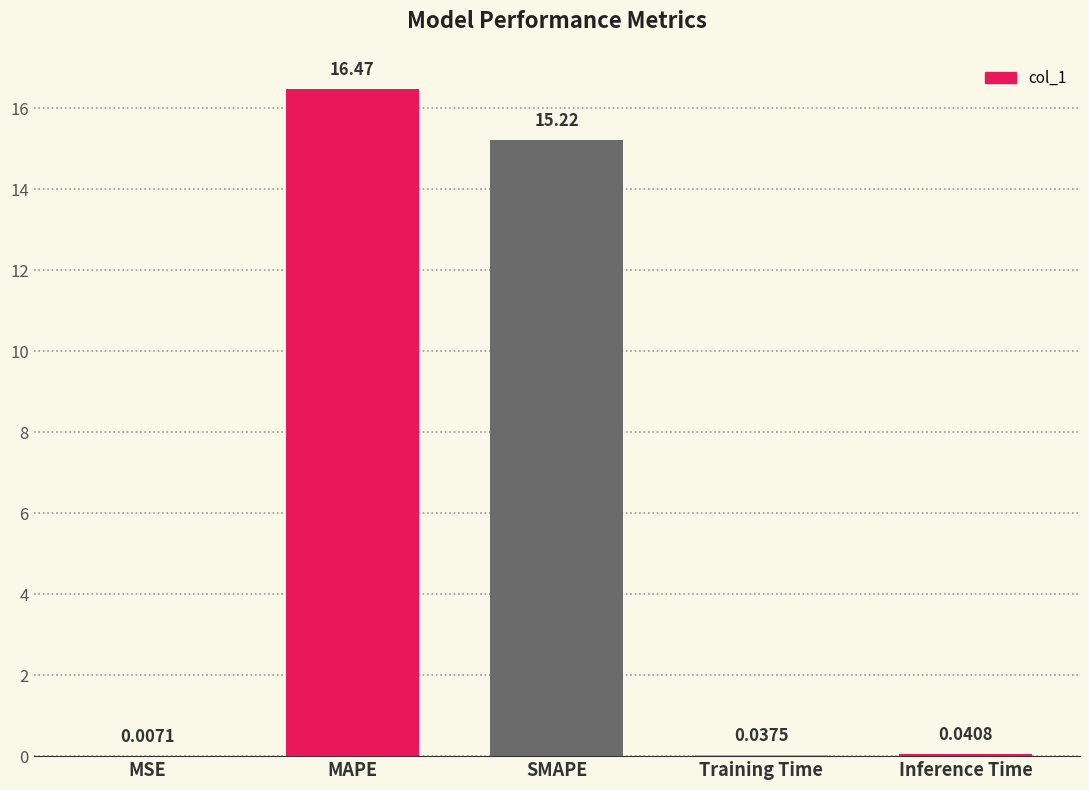

What is the sum of all values?

31.8